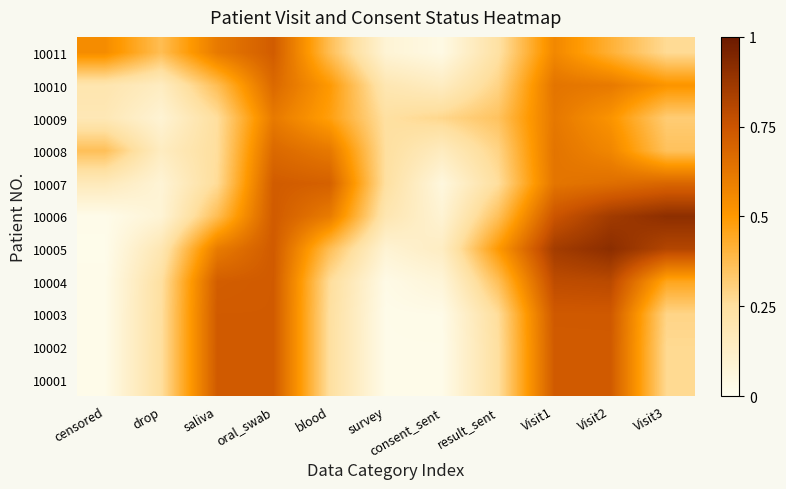

Reading left to right, transcribe all the data shown in this chart.

10001: censored=0.0	drop=0.3	saliva=0.7	oral_swab=0.7	blood=0.3	survey=0.0	consent_sent=0.0	result_sent=0.3	Visit1=0.7	Visit2=0.7	Visit3=0.3
10002: censored=0.0	drop=0.3	saliva=0.7	oral_swab=0.7	blood=0.3	survey=0.0	consent_sent=0.0	result_sent=0.3	Visit1=0.7	Visit2=0.7	Visit3=0.3
10003: censored=0.0	drop=0.3	saliva=0.7	oral_swab=0.7	blood=0.3	survey=0.0	consent_sent=0.0	result_sent=0.3	Visit1=0.7	Visit2=0.7	Visit3=0.3
10004: censored=0.0	drop=0.2	saliva=0.7	oral_swab=0.7	blood=0.3	survey=0.0	consent_sent=0.1	result_sent=0.4	Visit1=0.8	Visit2=0.8	Visit3=0.5
10005: censored=0.0	drop=0.2	saliva=0.6	oral_swab=0.7	blood=0.4	survey=0.1	consent_sent=0.1	result_sent=0.5	Visit1=0.9	Visit2=0.9	Visit3=0.8
10006: censored=0.0	drop=0.1	saliva=0.4	oral_swab=0.7	blood=0.6	survey=0.2	consent_sent=0.1	result_sent=0.4	Visit1=0.7	Visit2=0.9	Visit3=0.9
10007: censored=0.2	drop=0.1	saliva=0.3	oral_swab=0.7	blood=0.7	survey=0.2	consent_sent=0.1	result_sent=0.3	Visit1=0.6	Visit2=0.7	Visit3=0.7
10008: censored=0.4	drop=0.1	saliva=0.3	oral_swab=0.7	blood=0.6	survey=0.3	consent_sent=0.2	result_sent=0.3	Visit1=0.6	Visit2=0.6	Visit3=0.4
10009: censored=0.2	drop=0.1	saliva=0.3	oral_swab=0.6	blood=0.5	survey=0.2	consent_sent=0.3	result_sent=0.4	Visit1=0.6	Visit2=0.5	Visit3=0.3
10010: censored=0.2	drop=0.1	saliva=0.4	oral_swab=0.7	blood=0.5	survey=0.2	consent_sent=0.1	result_sent=0.3	Visit1=0.6	Visit2=0.6	Visit3=0.5
10011: censored=0.5	drop=0.4	saliva=0.6	oral_swab=0.7	blood=0.4	survey=0.1	consent_sent=0.0	result_sent=0.2	Visit1=0.6	Visit2=0.4	Visit3=0.3